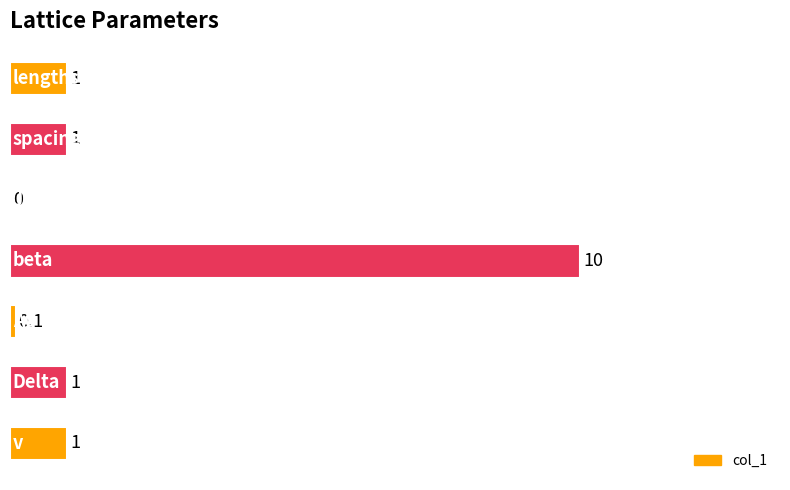

What is the greatest value displayed?

10.0